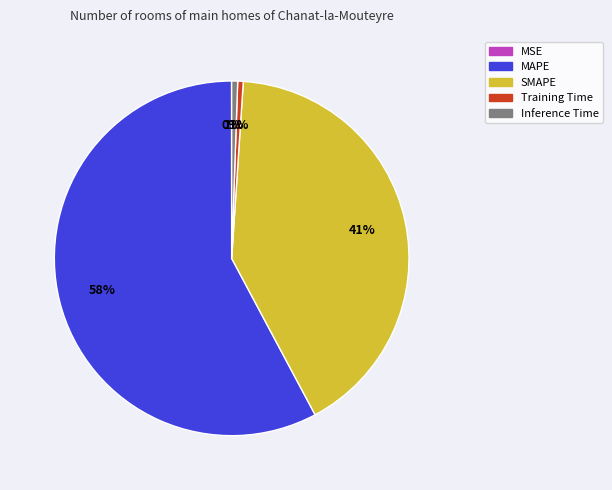

Which slice represents more than half of the pie?

MAPE